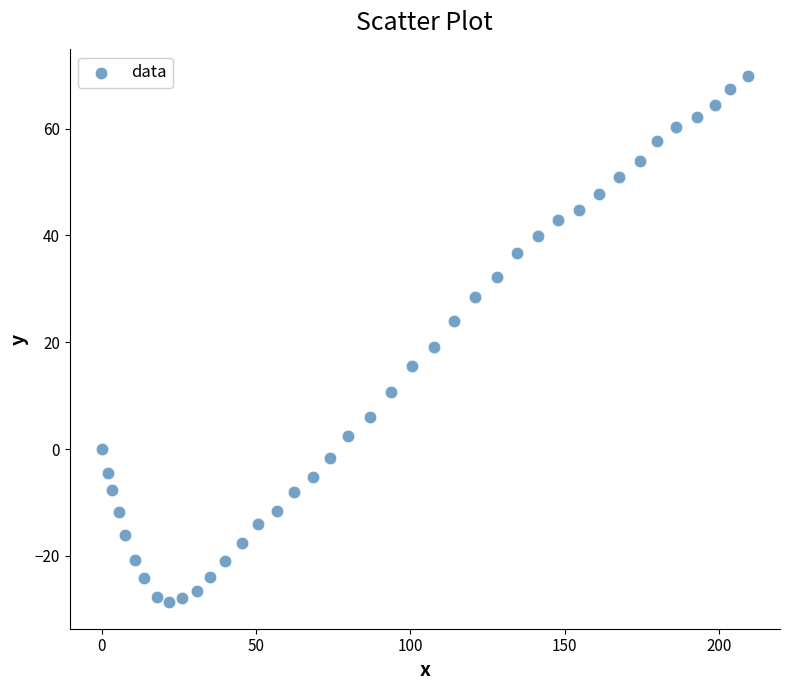

What is the range of X values (max minus min)?

209.3